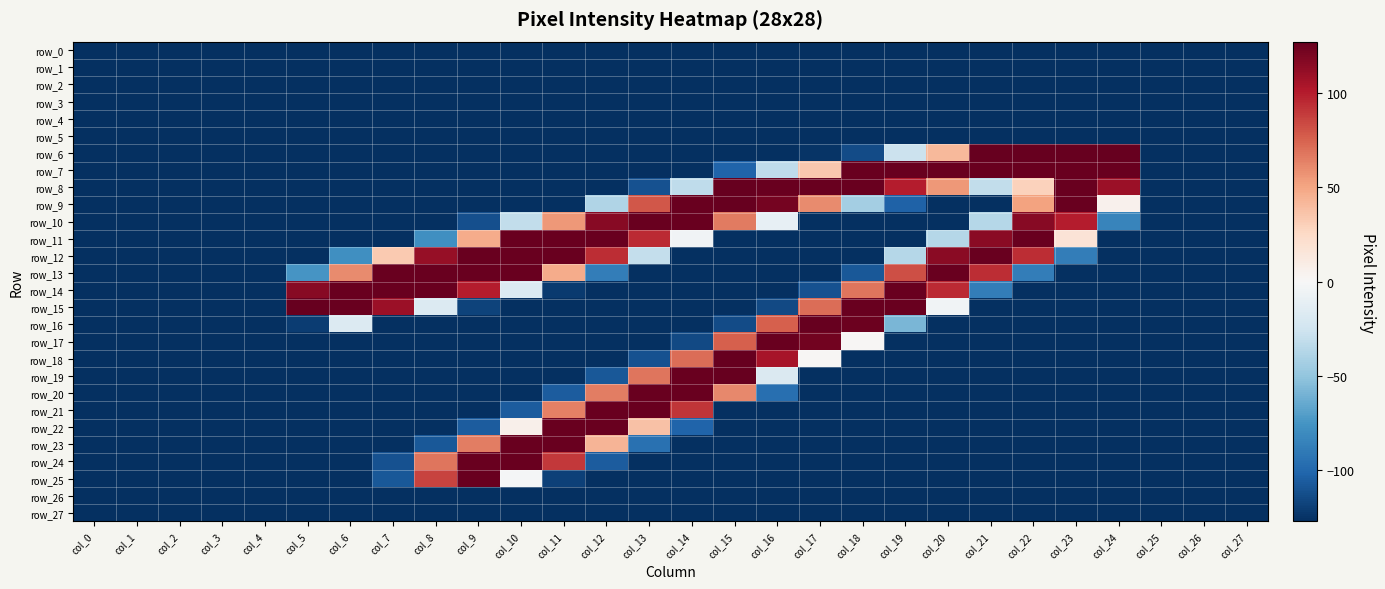

List the labels in order of row_20 value, smallest first.

col_0, col_1, col_2, col_3, col_4, col_5, col_6, col_7, col_8, col_9, col_10, col_17, col_18, col_19, col_20, col_21, col_22, col_23, col_24, col_25, col_26, col_27, col_11, col_16, col_15, col_12, col_13, col_14